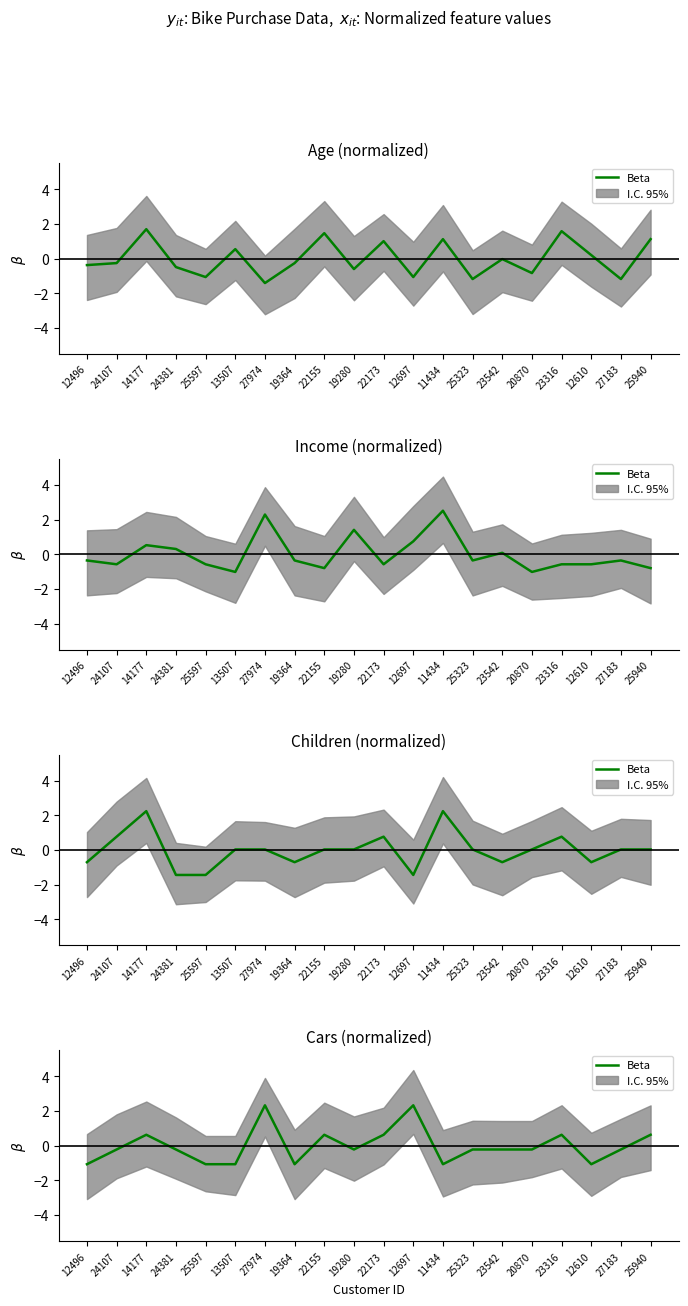

Rank the categories by value from lowest to highest.

12496, 25597, 13507, 19364, 11434, 12610, 24107, 24381, 19280, 25323, 23542, 20870, 27183, 14177, 22155, 22173, 23316, 25940, 27974, 12697